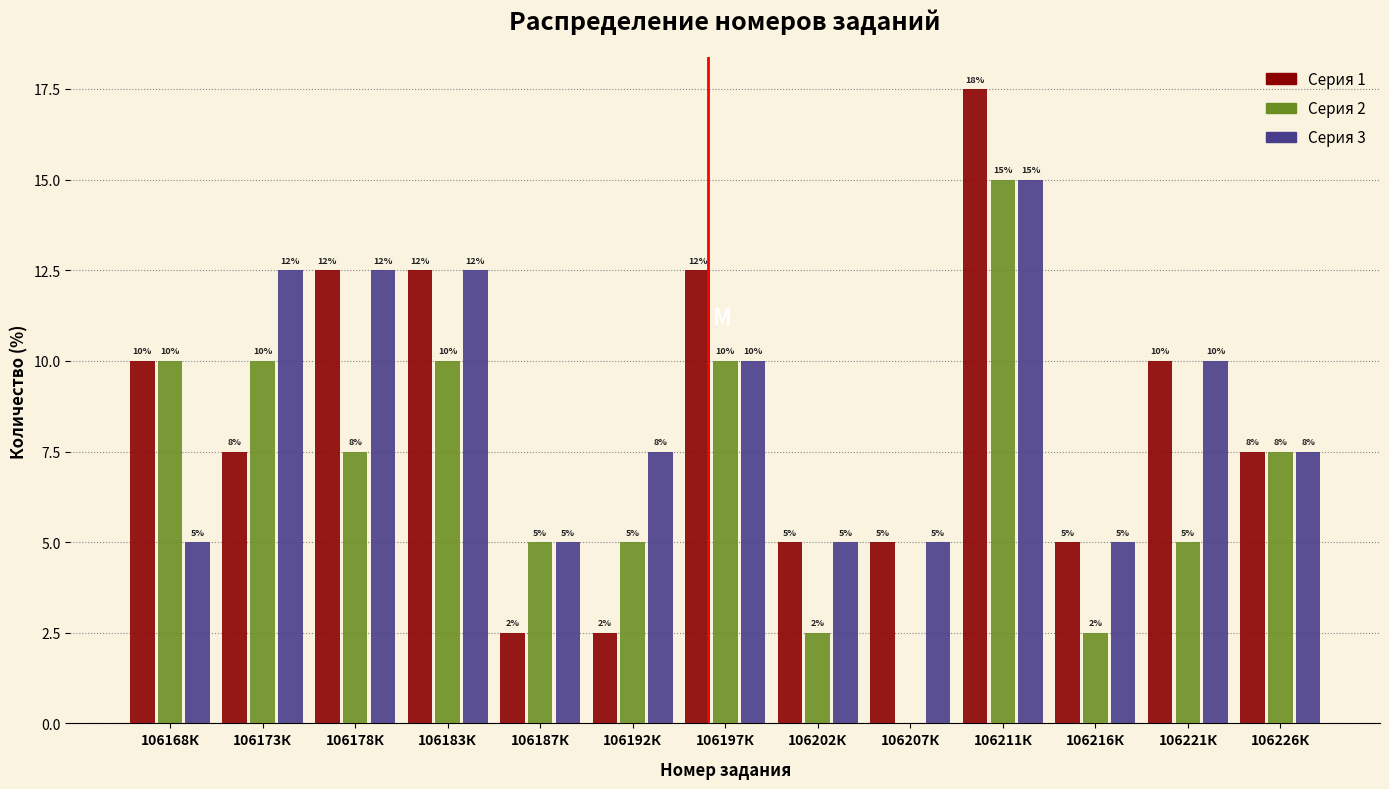

Which series changed the most between 106192К and 106211К?

Серия 1